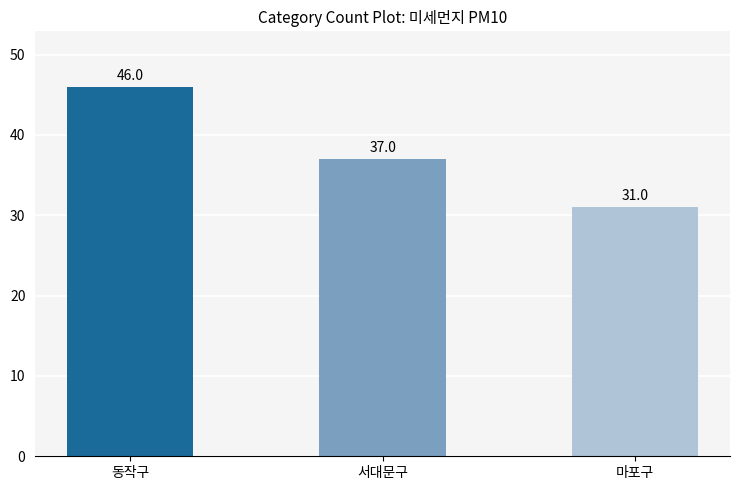

What is the minimum value shown in the chart?

31